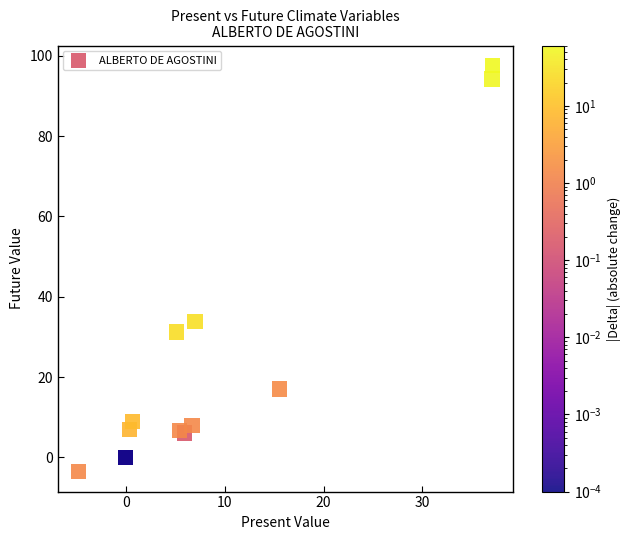

What Y value in the scatter plot is closest to 47?

33.9